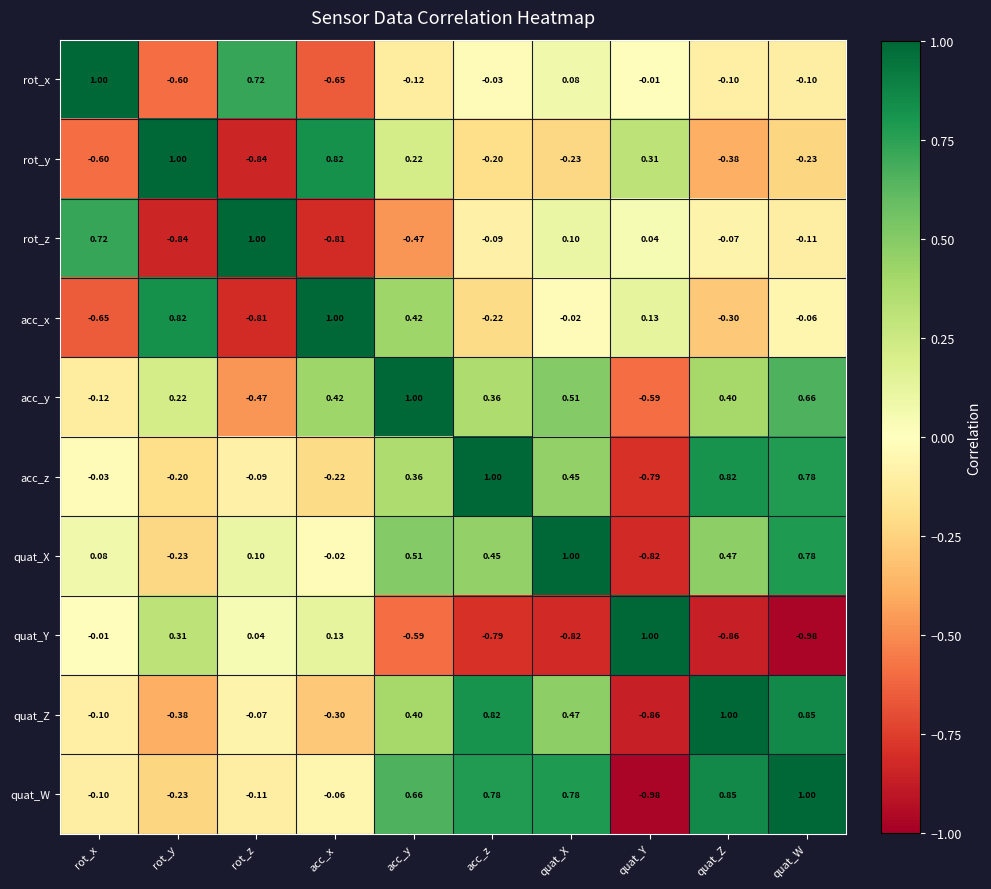

Rank the categories by quat_Z value from highest to lowest.

quat_Z, quat_W, acc_z, quat_X, acc_y, rot_z, rot_x, acc_x, rot_y, quat_Y